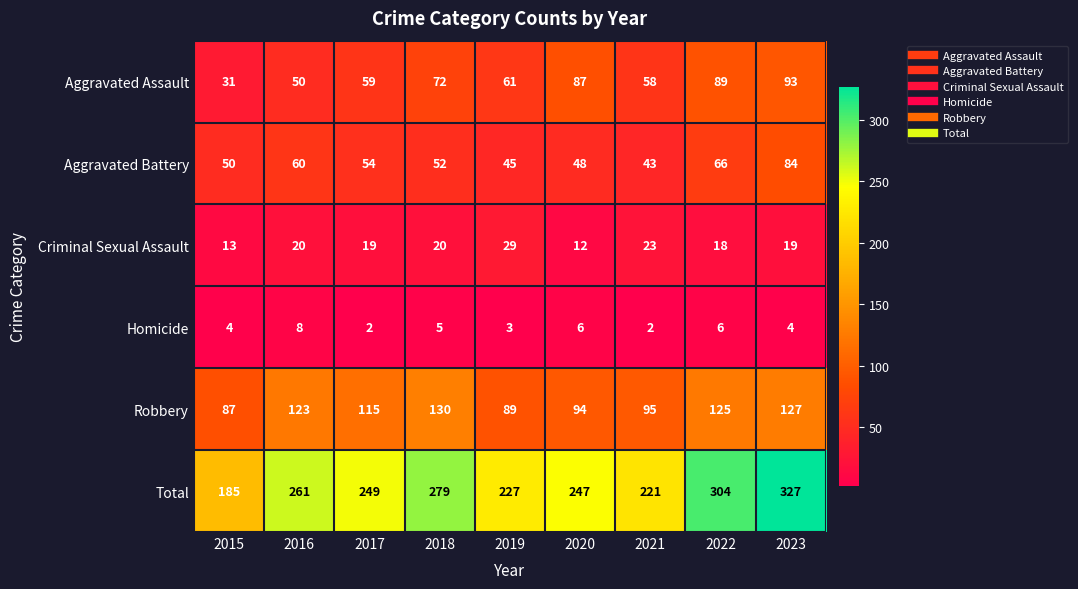

How many categories are shown in the chart?

9